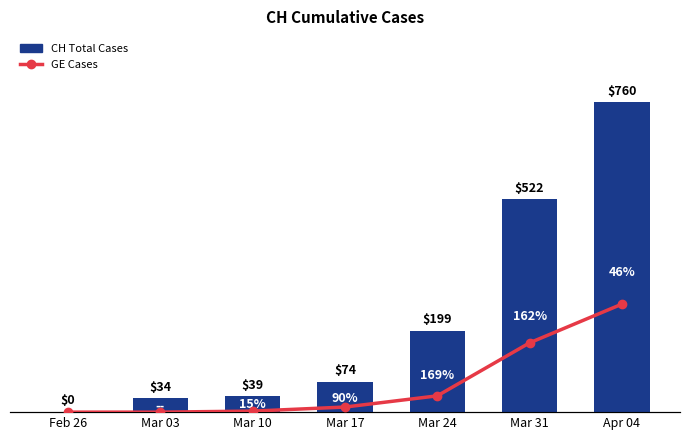

At how many categories does at least one series exceed 321?

2